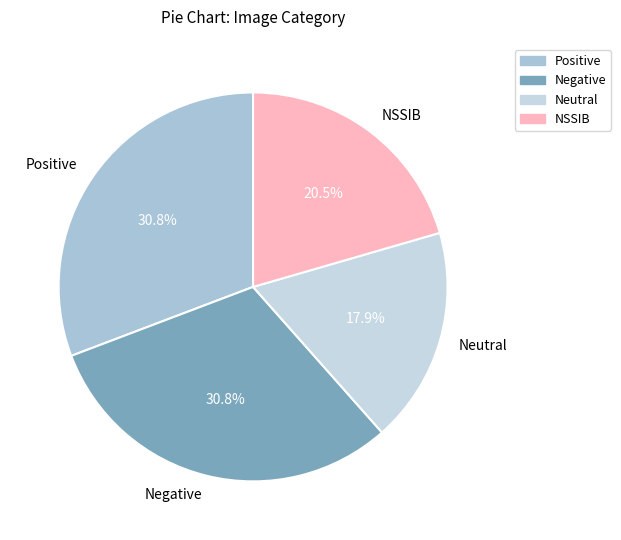

Does any single category account for the majority?

No